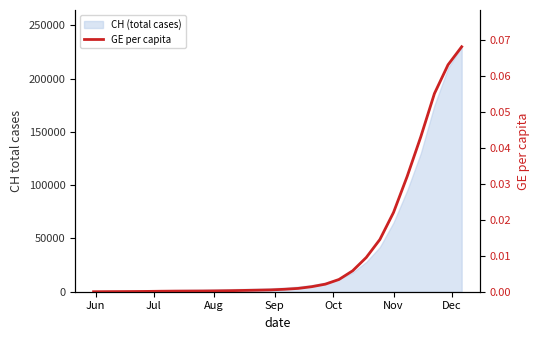

Count the number of categories in the chart.

28